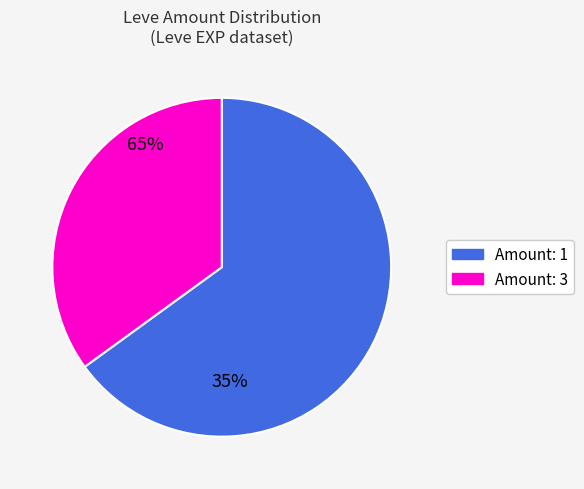

Is there a majority slice in this chart?

Yes